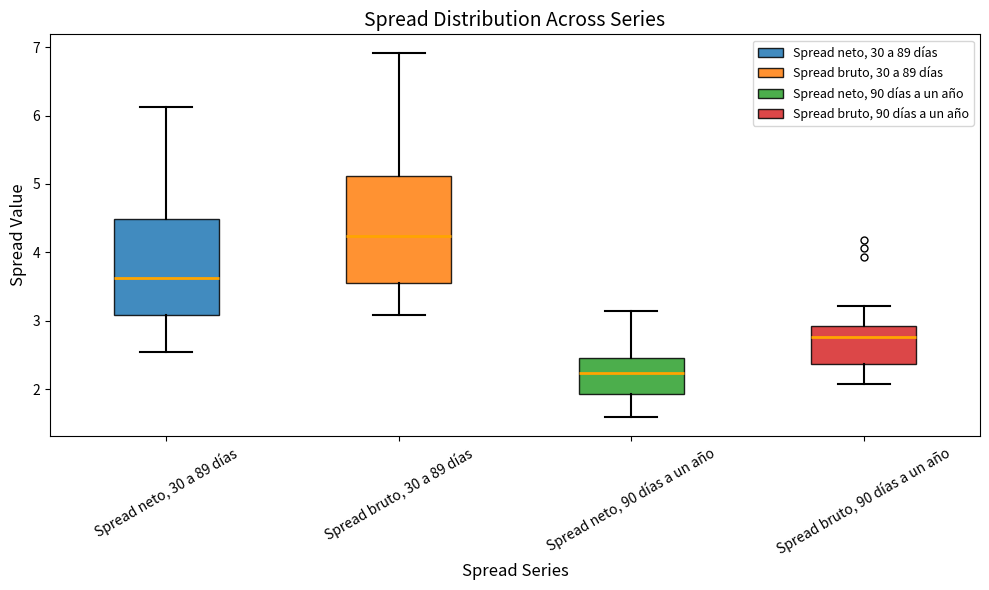

Which box is the tallest, from its lower edge to its upper edge?

Spread bruto, 30 a 89 días